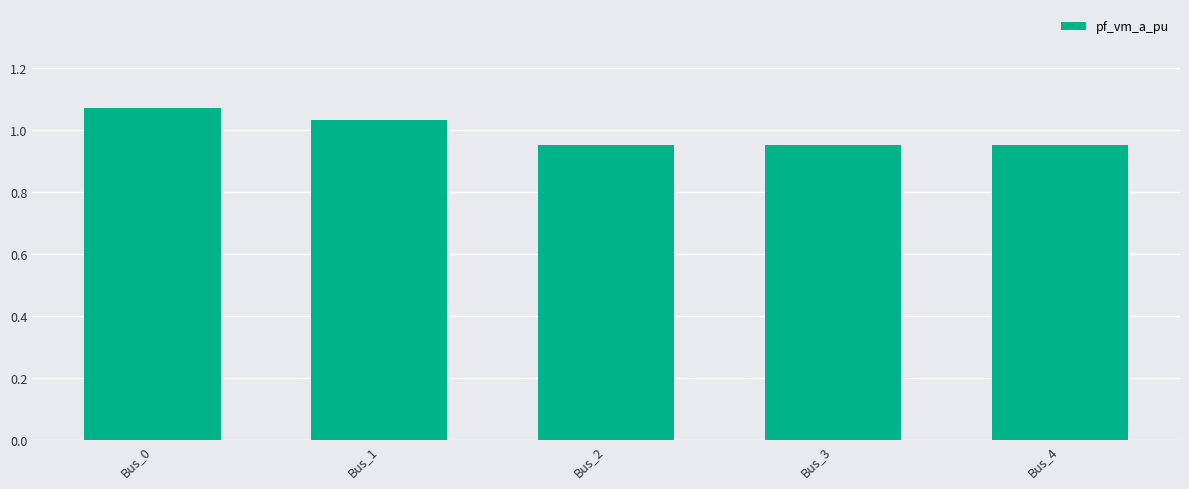

Does the chart contain any negative values?

No